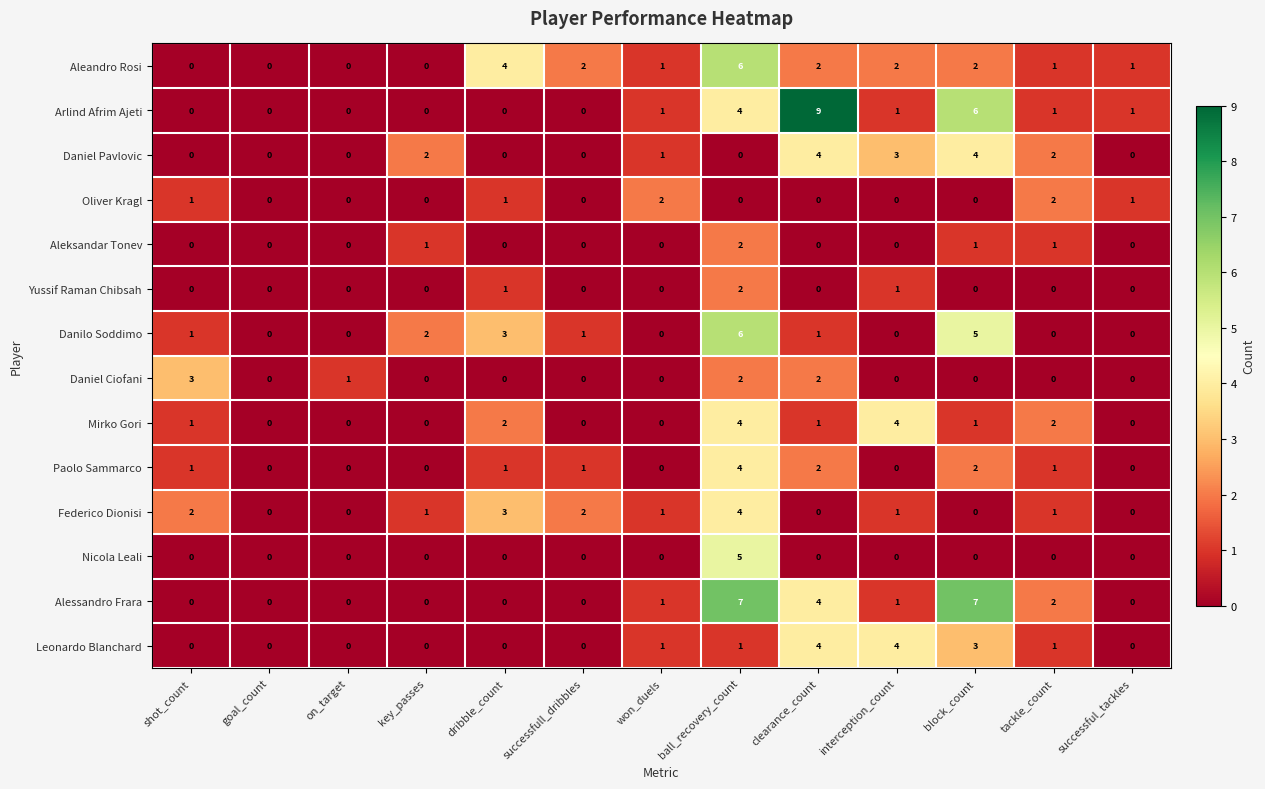

The value of Oliver Kragl at on_target is 0. True or false?

True